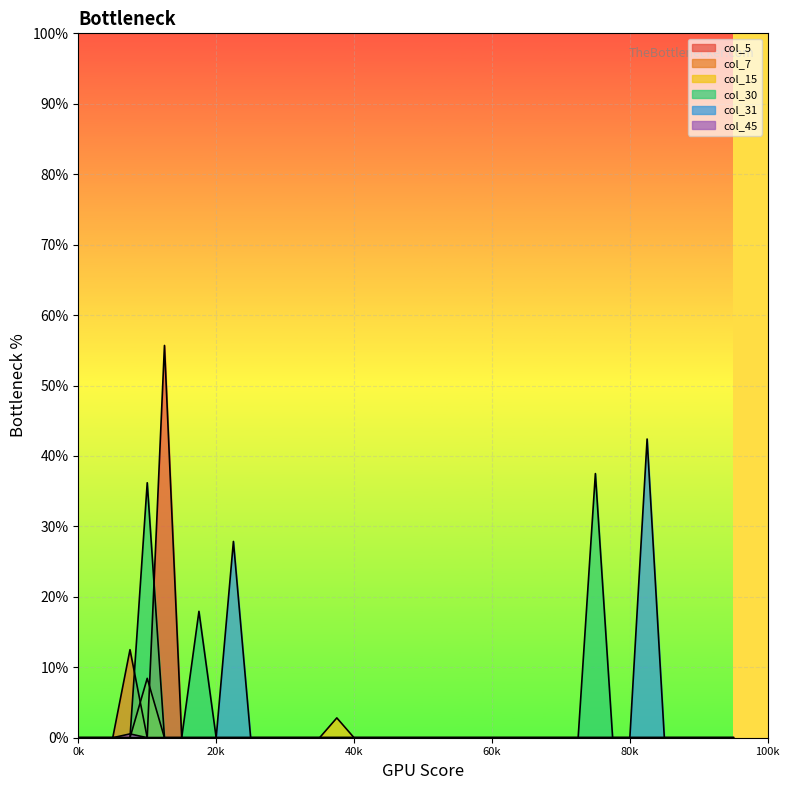

Which series has the widest spread of values?

col_5